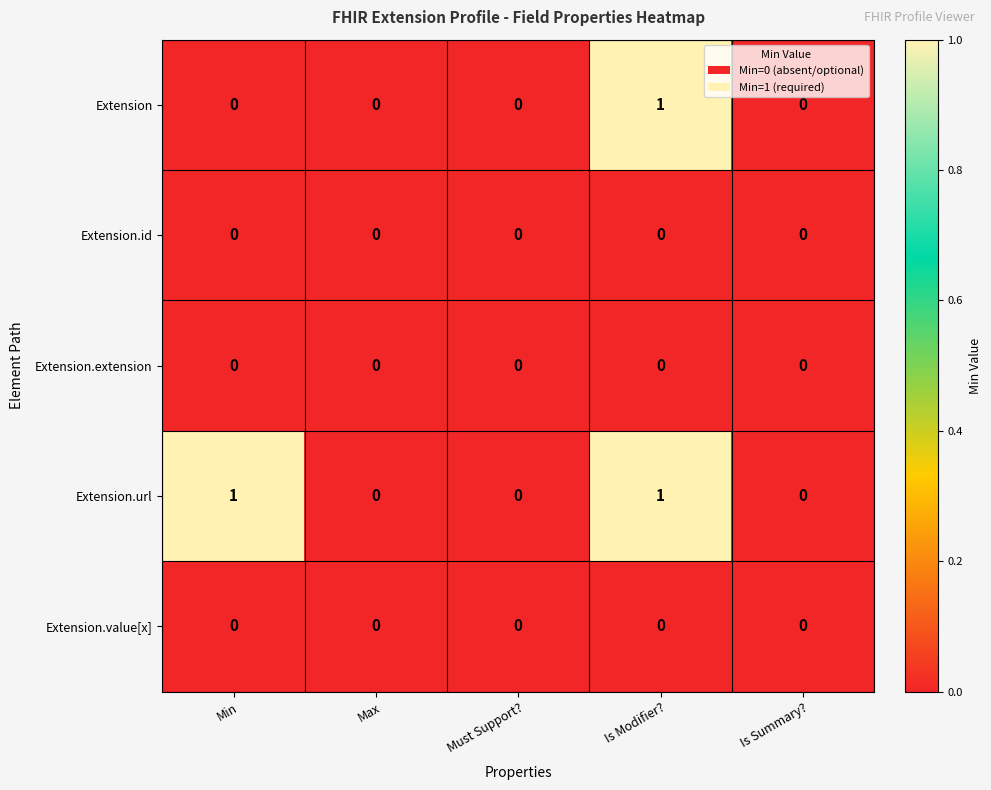

Count the number of categories in the chart.

5